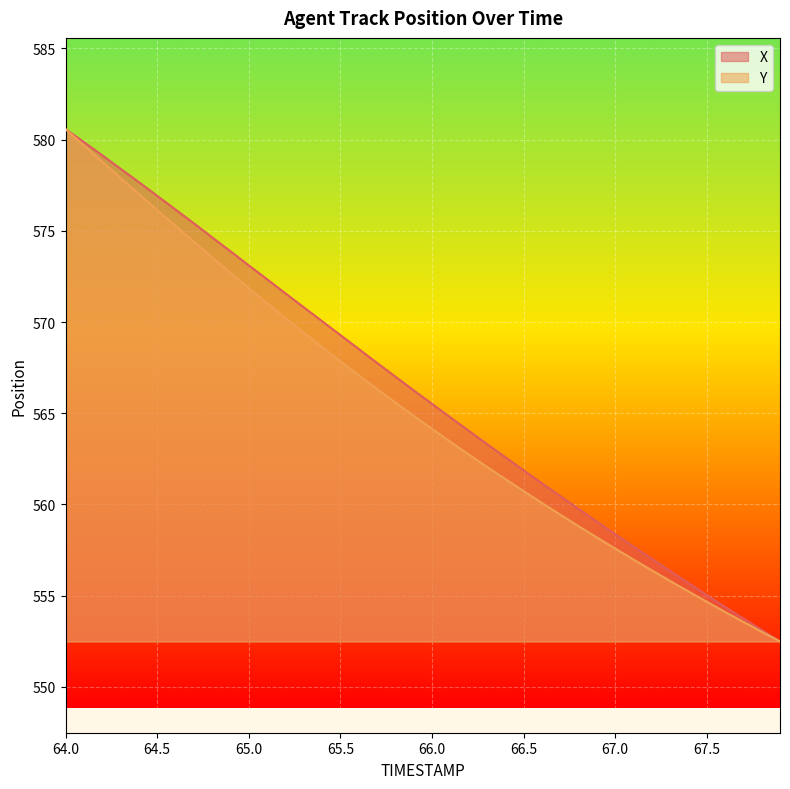

At which label does Y first exceed 564?

64.0